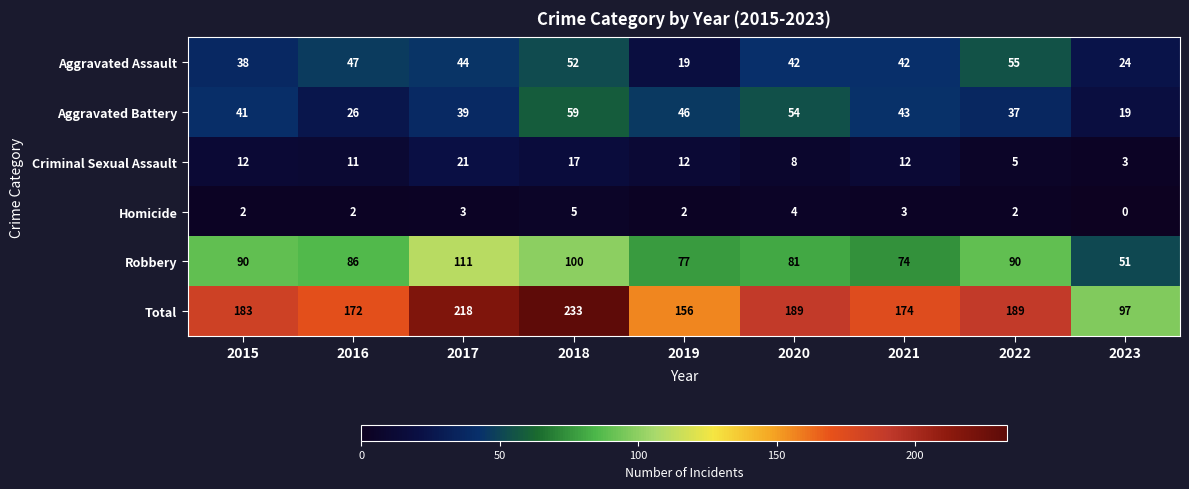

What is the highest value of the Aggravated Assault series?

55